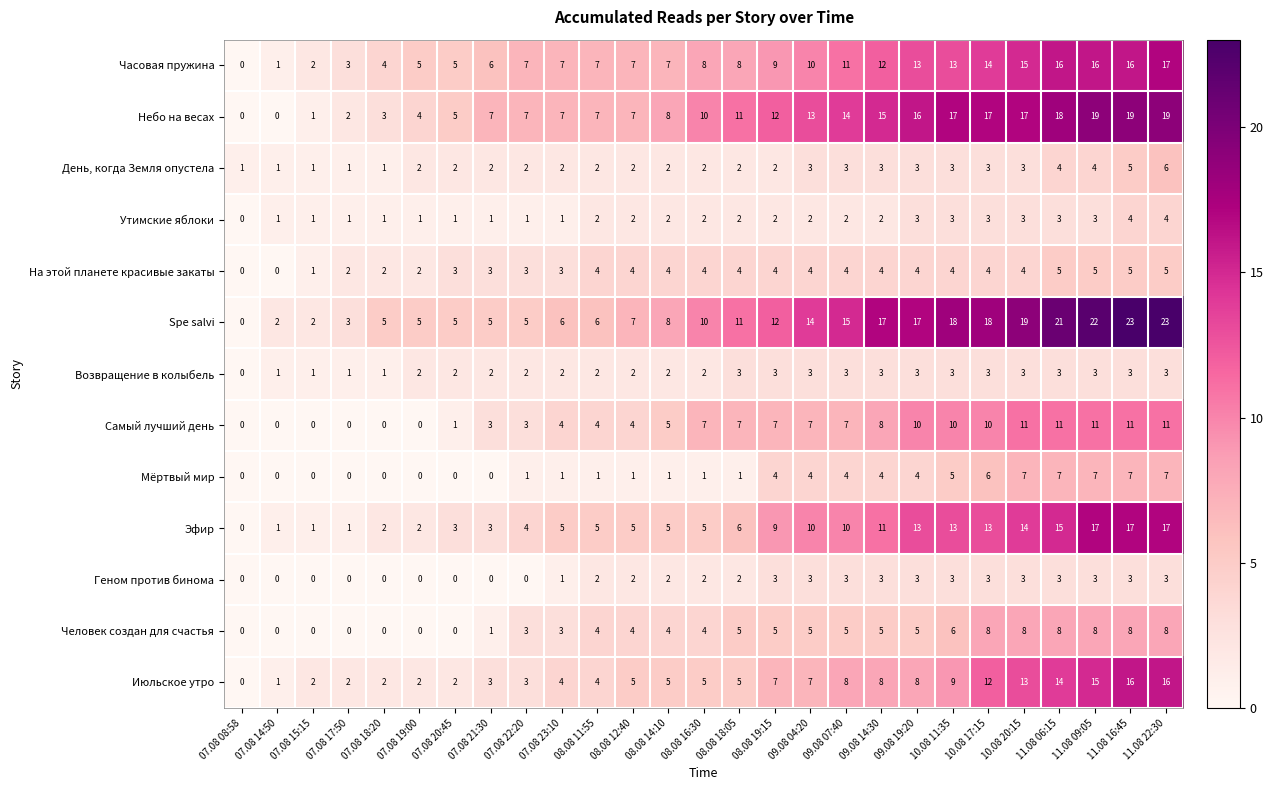

What is the greatest value displayed?

23